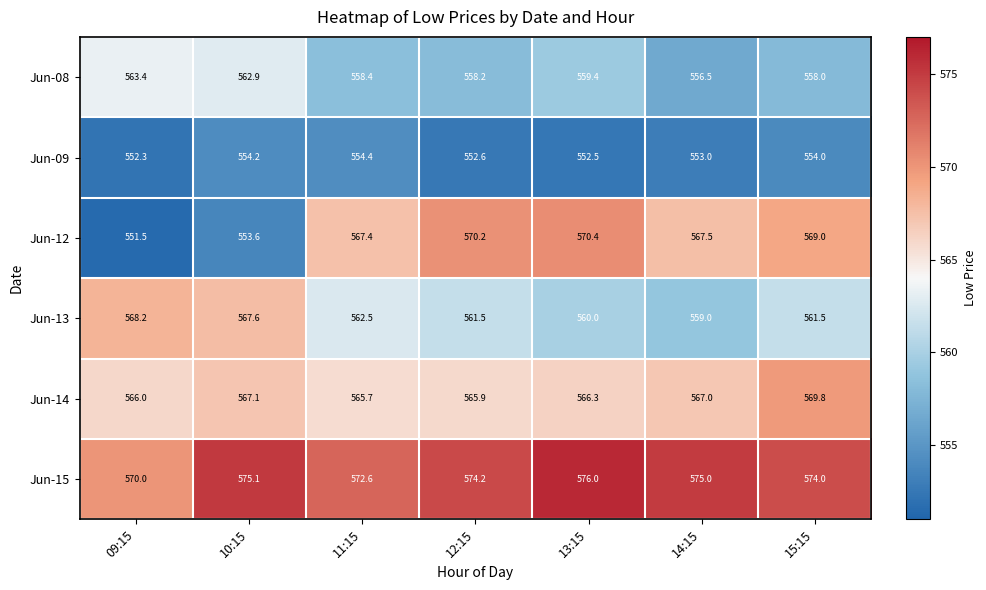

At which category is the sum across all series the highest?

15:15